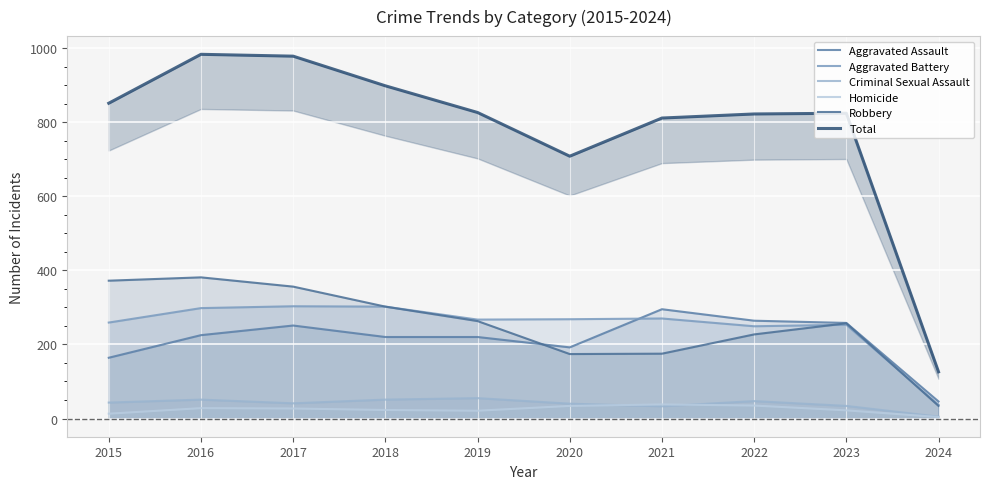

True or false: Criminal Sexual Assault has more than 2 points higher than both neighbors.

True